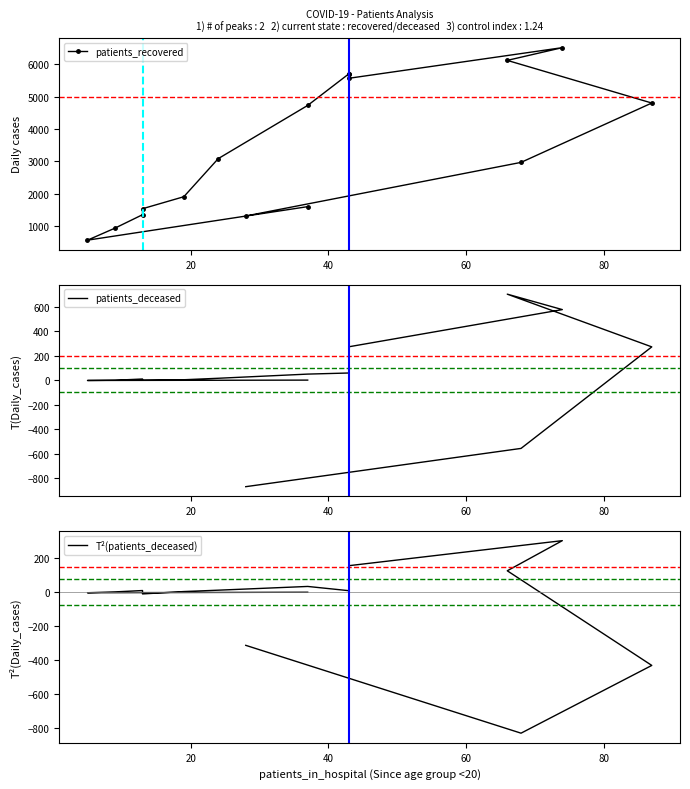

The patients_deceased series shows 174 at 12. True or false?

False